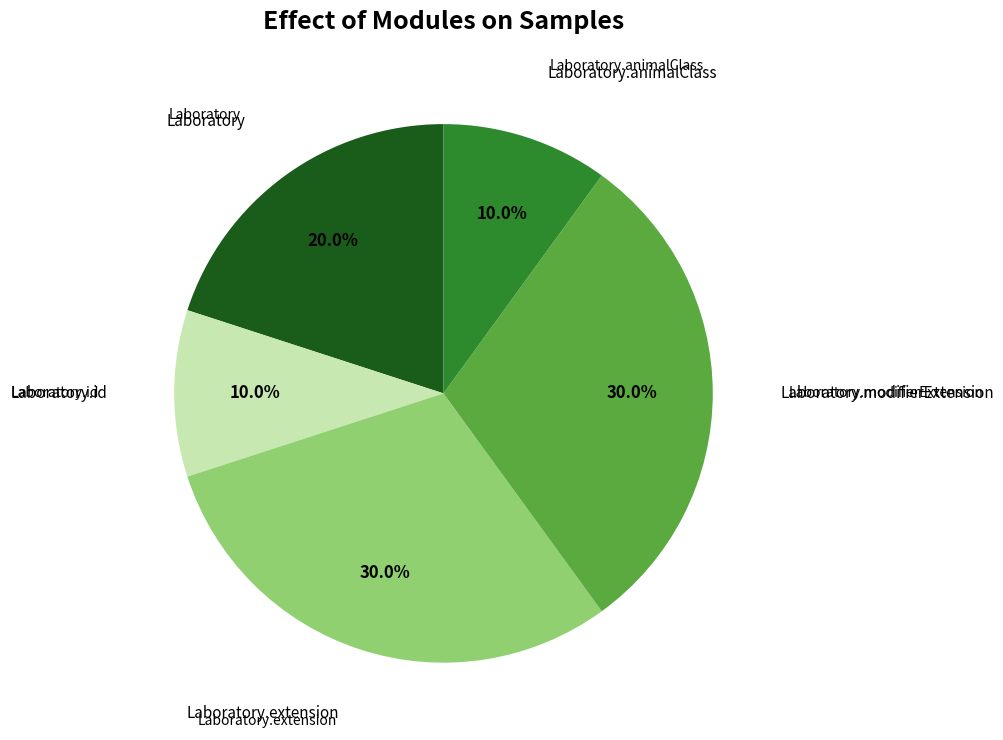

Does any single category account for the majority?

No